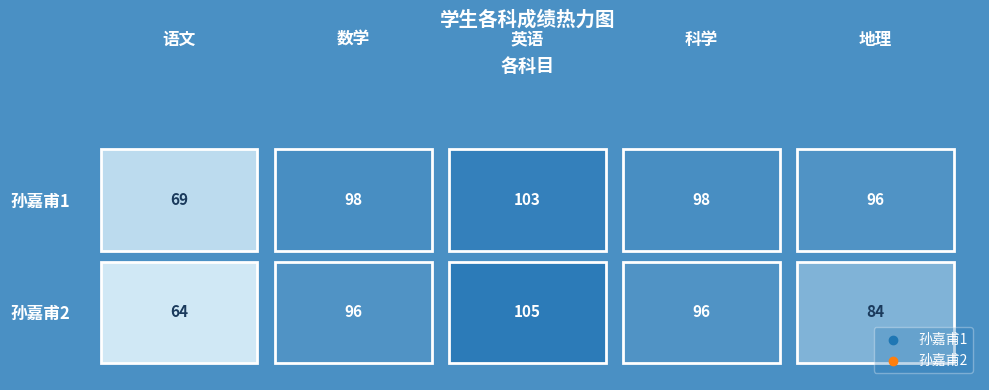

List the series in order of their overall mean, highest first.

孙嘉甫1, 孙嘉甫2